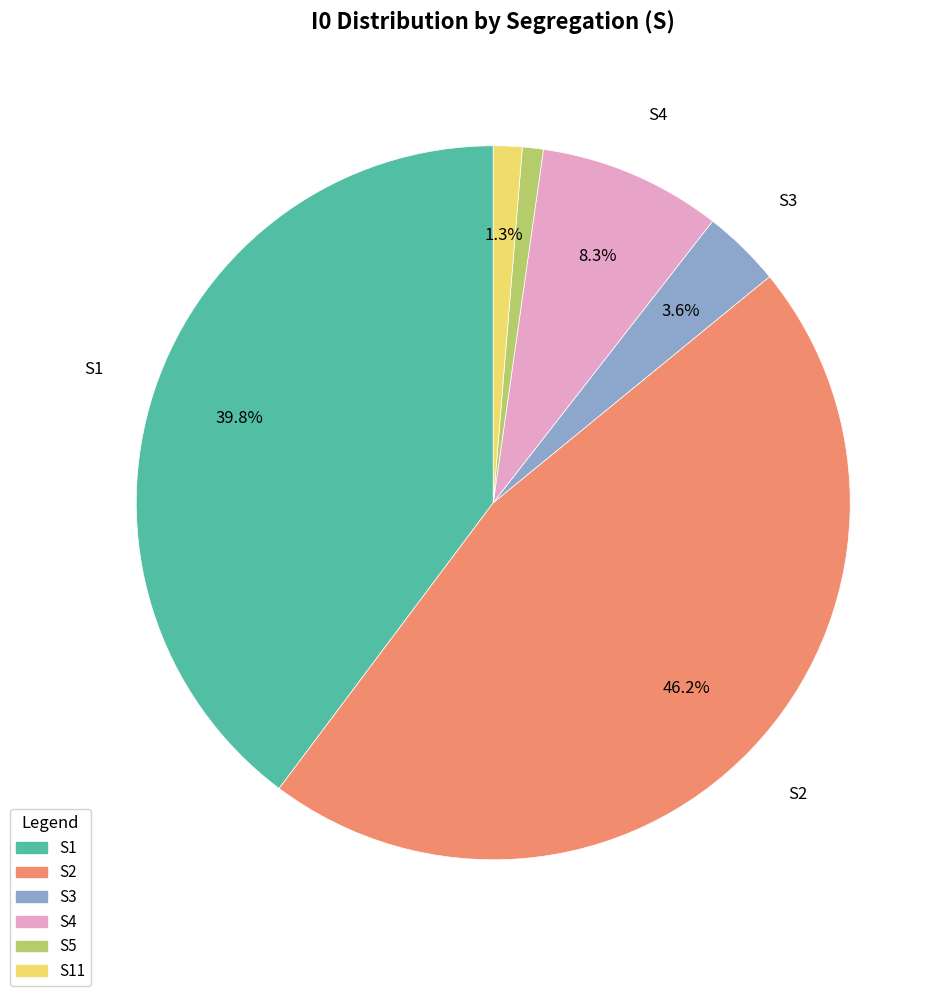

Which category has the biggest portion of the pie?

S2